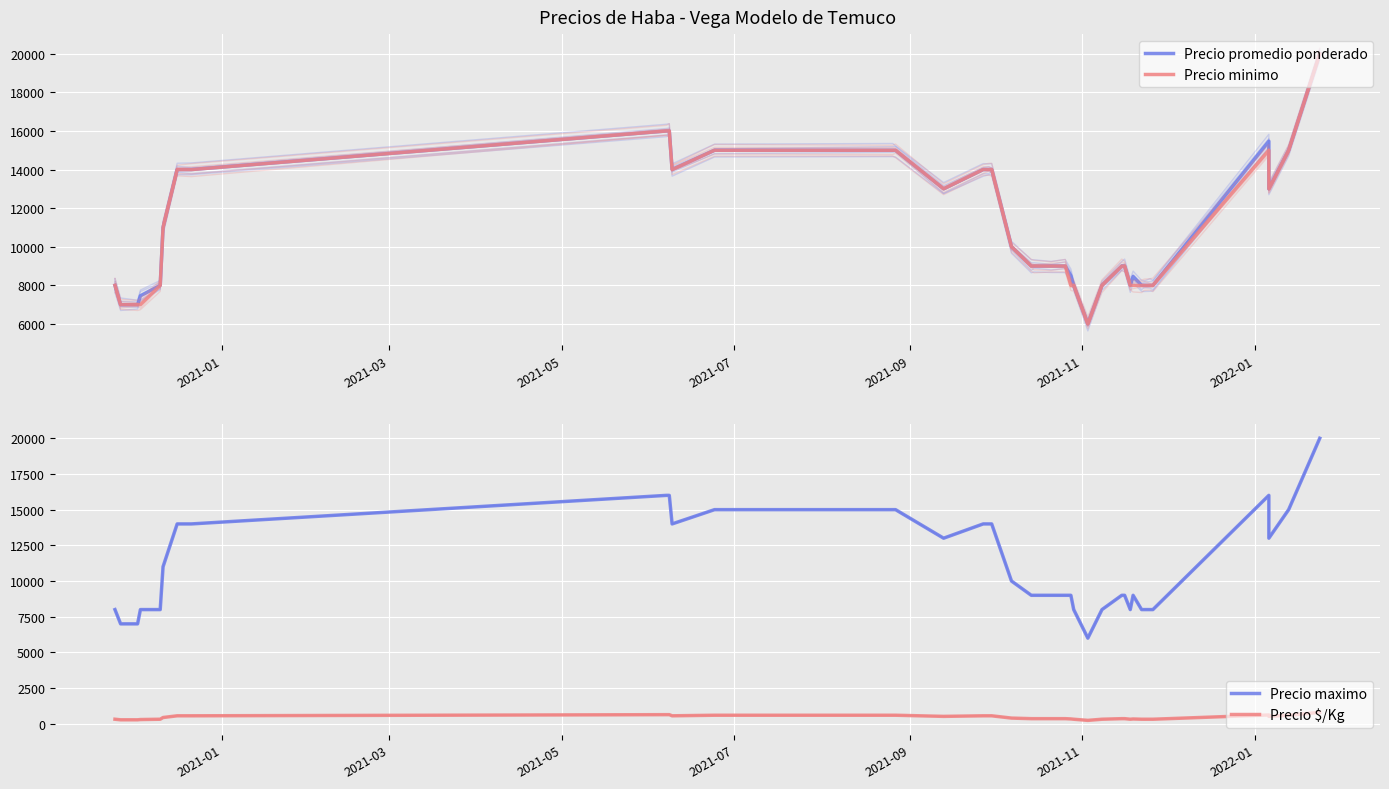

The value of Precio promedio ponderado at 29 is 9000. True or false?

True